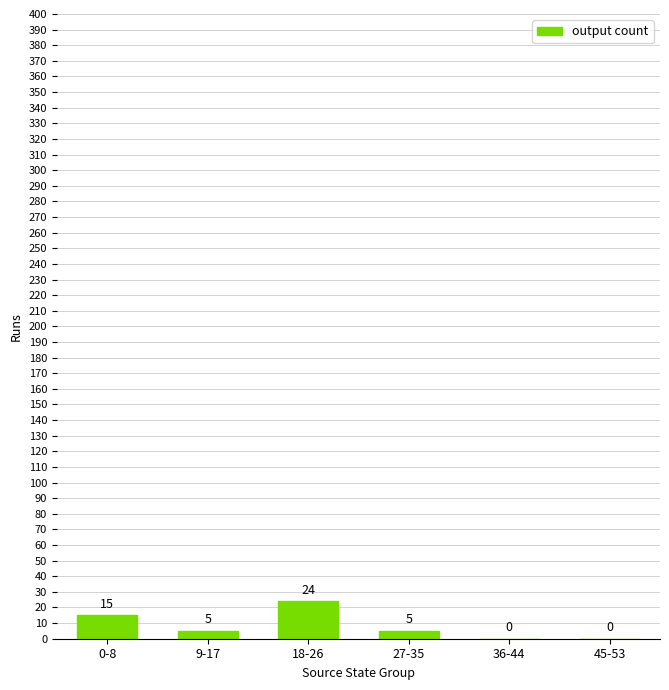

Count the number of categories in the chart.

6